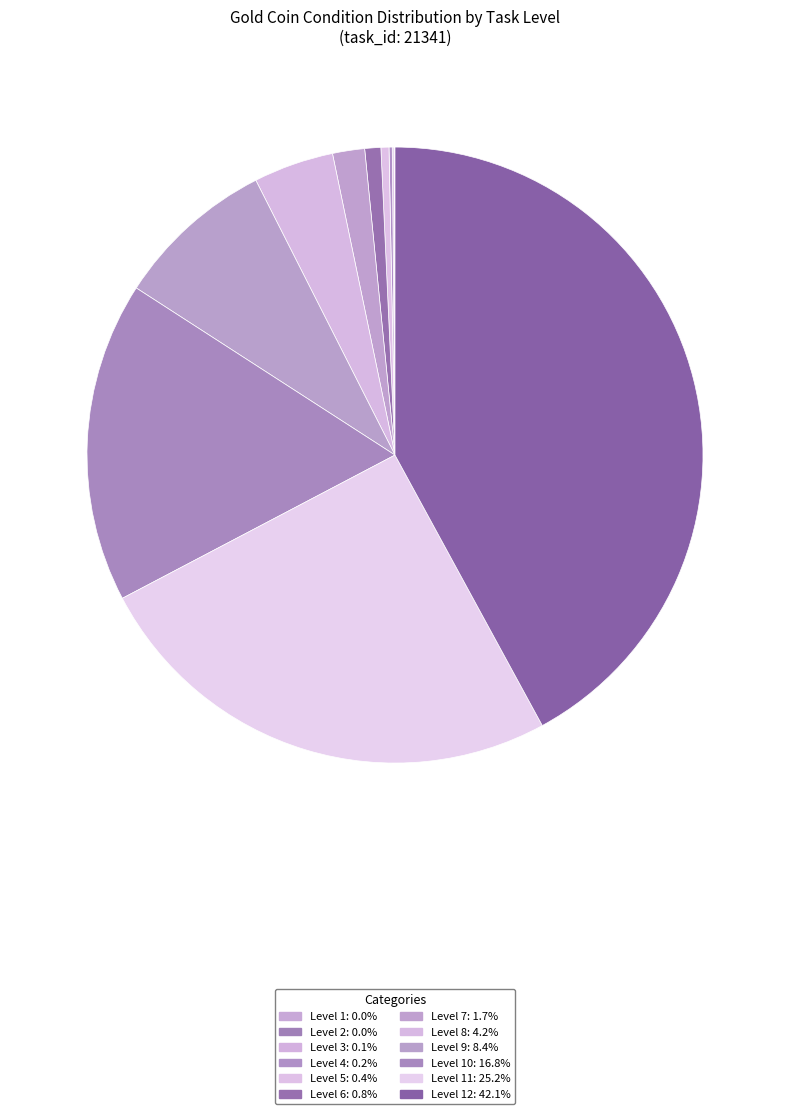

To the nearest percent, what is the average slice percentage?

8%